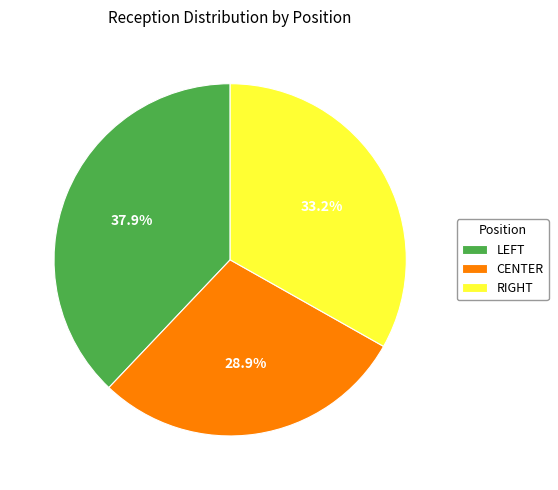

To the nearest percent, what is the difference between the largest and smallest slice percentages?

9%